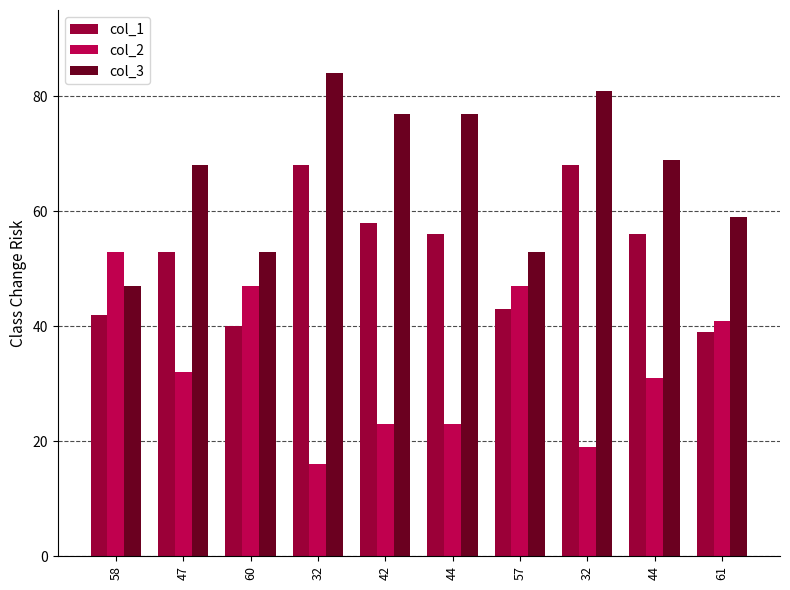

How many bars are there in each group?

3